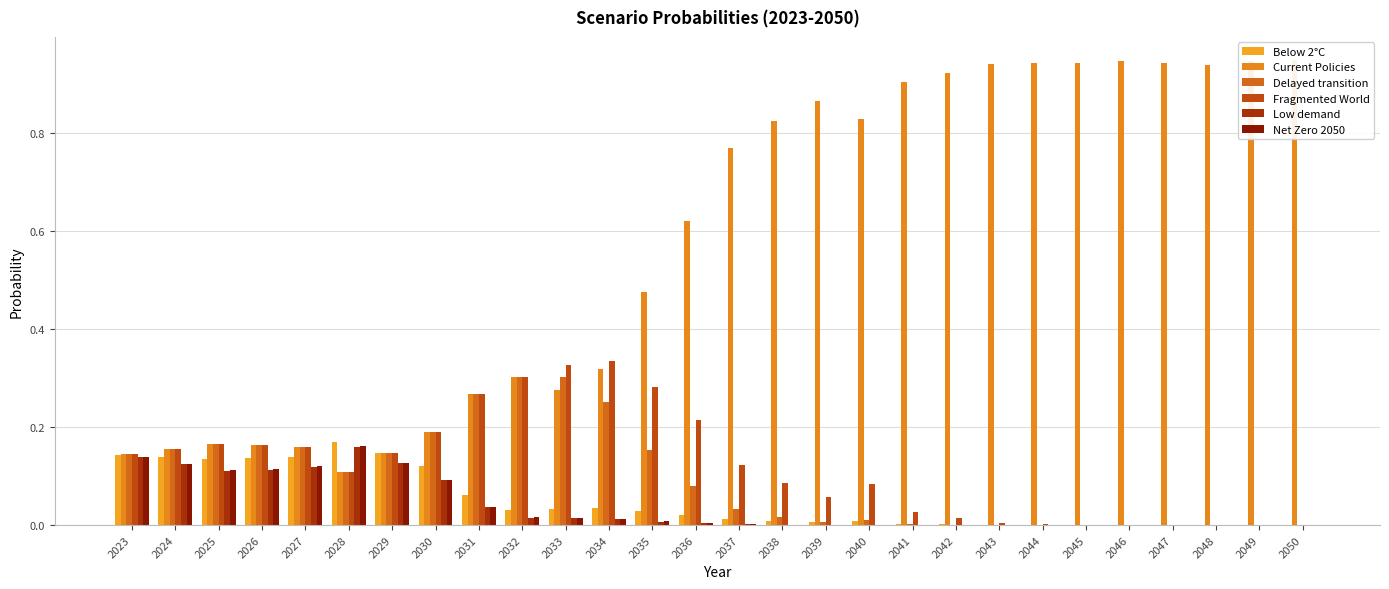

Reading right to left, list all the values displayed in this chart.

Below 2°C: 2050=0.0	2049=0.0	2048=0.0	2047=0.0	2046=0.0	2045=0.0	2044=0.0	2043=0.0	2042=0.0	2041=0.0	2040=0.0	2039=0.0	2038=0.0	2037=0.0	2036=0.0	2035=0.0	2034=0.0	2033=0.0	2032=0.0	2031=0.1	2030=0.1	2029=0.1	2028=0.2	2027=0.1	2026=0.1	2025=0.1	2024=0.1	2023=0.1
Current Policies: 2050=0.9	2049=0.9	2048=0.9	2047=0.9	2046=0.9	2045=0.9	2044=0.9	2043=0.9	2042=0.9	2041=0.9	2040=0.8	2039=0.9	2038=0.8	2037=0.8	2036=0.6	2035=0.5	2034=0.3	2033=0.3	2032=0.3	2031=0.3	2030=0.2	2029=0.1	2028=0.1	2027=0.2	2026=0.2	2025=0.2	2024=0.2	2023=0.1
Delayed transition: 2050=0.0	2049=0.0	2048=0.0	2047=0.0	2046=0.0	2045=0.0	2044=0.0	2043=0.0	2042=0.0	2041=0.0	2040=0.0	2039=0.0	2038=0.0	2037=0.0	2036=0.1	2035=0.2	2034=0.3	2033=0.3	2032=0.3	2031=0.3	2030=0.2	2029=0.1	2028=0.1	2027=0.2	2026=0.2	2025=0.2	2024=0.2	2023=0.1
Fragmented World: 2050=0.0	2049=0.0	2048=0.0	2047=0.0	2046=0.0	2045=0.0	2044=0.0	2043=0.0	2042=0.0	2041=0.0	2040=0.1	2039=0.1	2038=0.1	2037=0.1	2036=0.2	2035=0.3	2034=0.3	2033=0.3	2032=0.3	2031=0.3	2030=0.2	2029=0.1	2028=0.1	2027=0.2	2026=0.2	2025=0.2	2024=0.2	2023=0.1
Low demand: 2050=0.0	2049=0.0	2048=0.0	2047=0.0	2046=0.0	2045=0.0	2044=0.0	2043=0.0	2042=0.0	2041=0.0	2040=0.0	2039=0.0	2038=0.0	2037=0.0	2036=0.0	2035=0.0	2034=0.0	2033=0.0	2032=0.0	2031=0.0	2030=0.1	2029=0.1	2028=0.2	2027=0.1	2026=0.1	2025=0.1	2024=0.1	2023=0.1
Net Zero 2050: 2050=0.0	2049=0.0	2048=0.0	2047=0.0	2046=0.0	2045=0.0	2044=0.0	2043=0.0	2042=0.0	2041=0.0	2040=0.0	2039=0.0	2038=0.0	2037=0.0	2036=0.0	2035=0.0	2034=0.0	2033=0.0	2032=0.0	2031=0.0	2030=0.1	2029=0.1	2028=0.2	2027=0.1	2026=0.1	2025=0.1	2024=0.1	2023=0.1